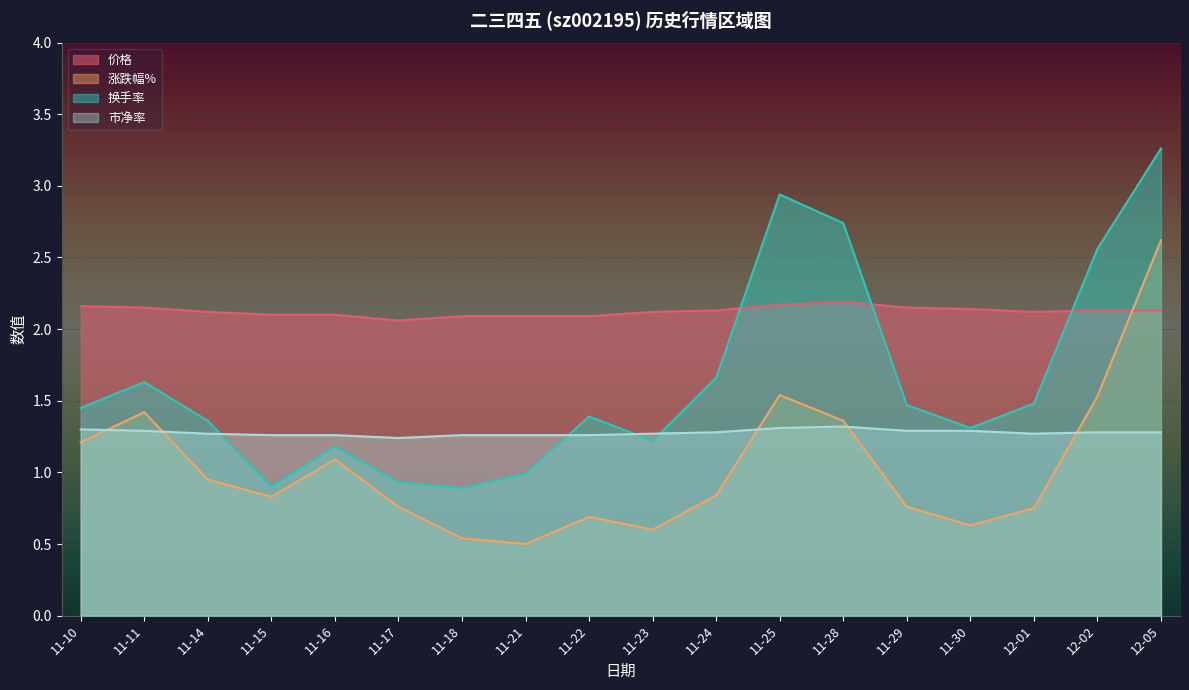

What is the spread (max minus min) of values at 11-29?

1.4